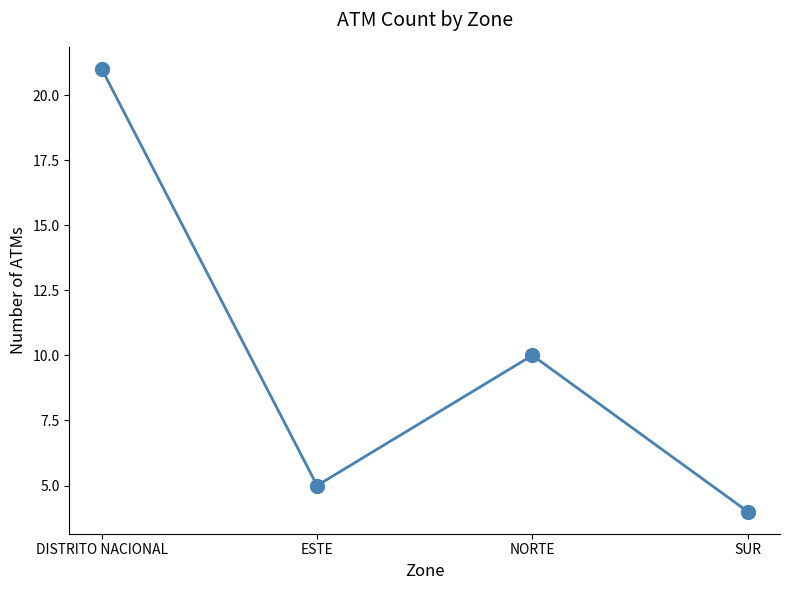

How many points are lower than both their immediate neighbors (excluding endpoints)?

1